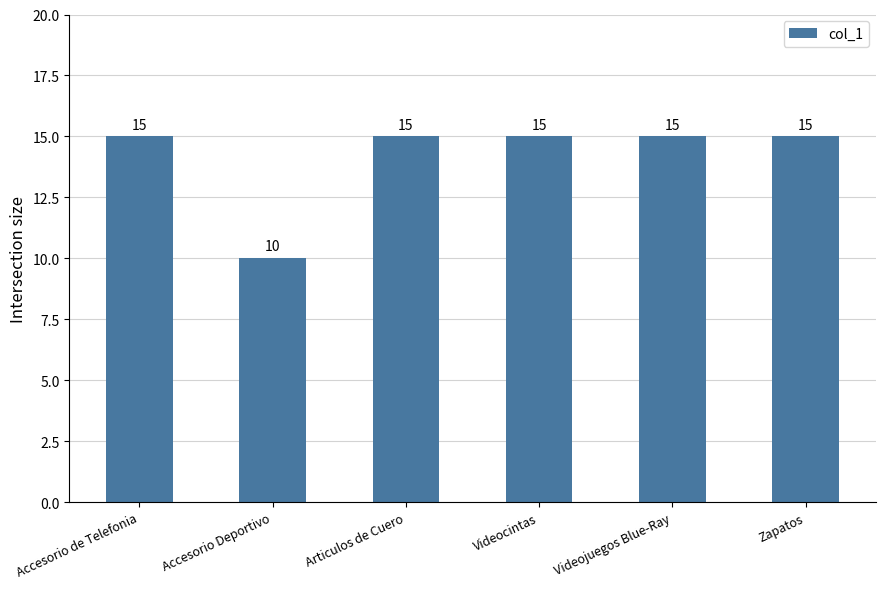

Which category has the lowest value across all series?

Accesorio Deportivo